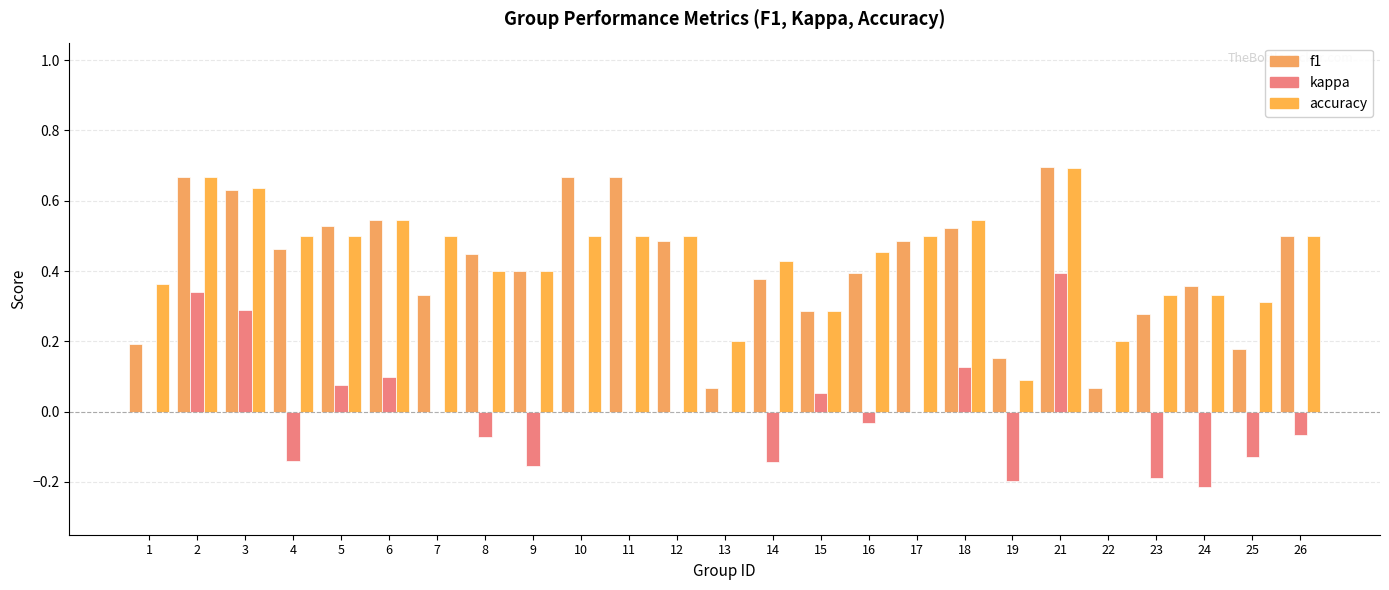

Rank the series at 24 from lowest to highest value.

kappa, accuracy, f1